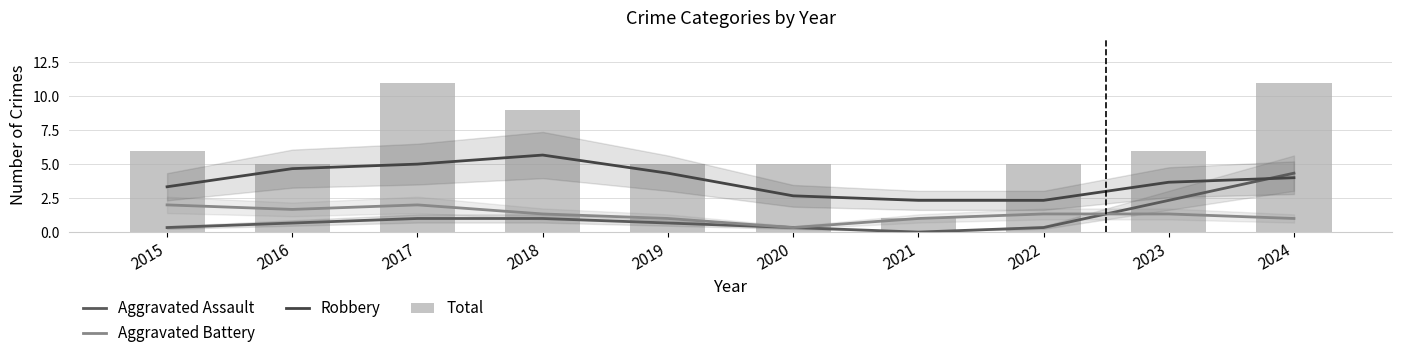

Reading right to left, what are all the values shown in this chart?

Aggravated Assault: 2024=4.3	2023=2.3	2022=0.3	2021=0.0	2020=0.3	2019=0.7	2018=1.0	2017=1.0	2016=0.7	2015=0.3
Aggravated Battery: 2024=1.0	2023=1.3	2022=1.3	2021=1.0	2020=0.3	2019=1.0	2018=1.3	2017=2.0	2016=1.7	2015=2.0
Robbery: 2024=4.0	2023=3.7	2022=2.3	2021=2.3	2020=2.7	2019=4.3	2018=5.7	2017=5.0	2016=4.7	2015=3.3
Total: 2024=11.0	2023=6.0	2022=5.0	2021=1.0	2020=5.0	2019=5.0	2018=9.0	2017=11.0	2016=5.0	2015=6.0